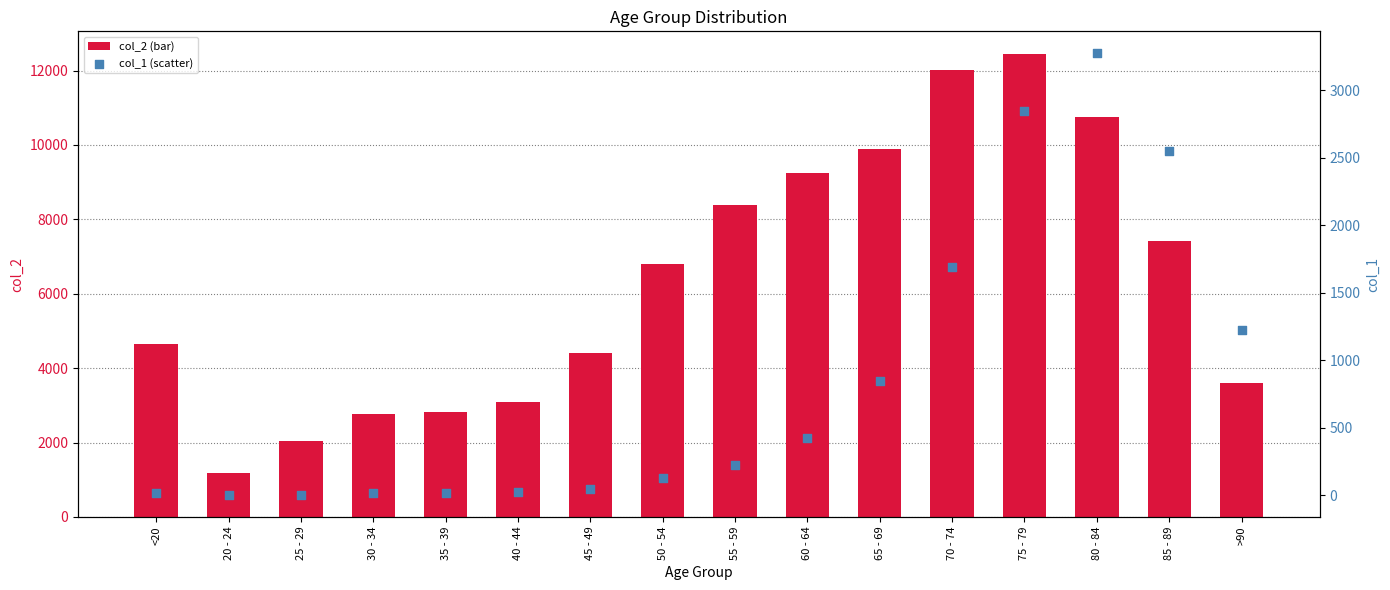

What is the total value across all series at 25 - 29?

2041